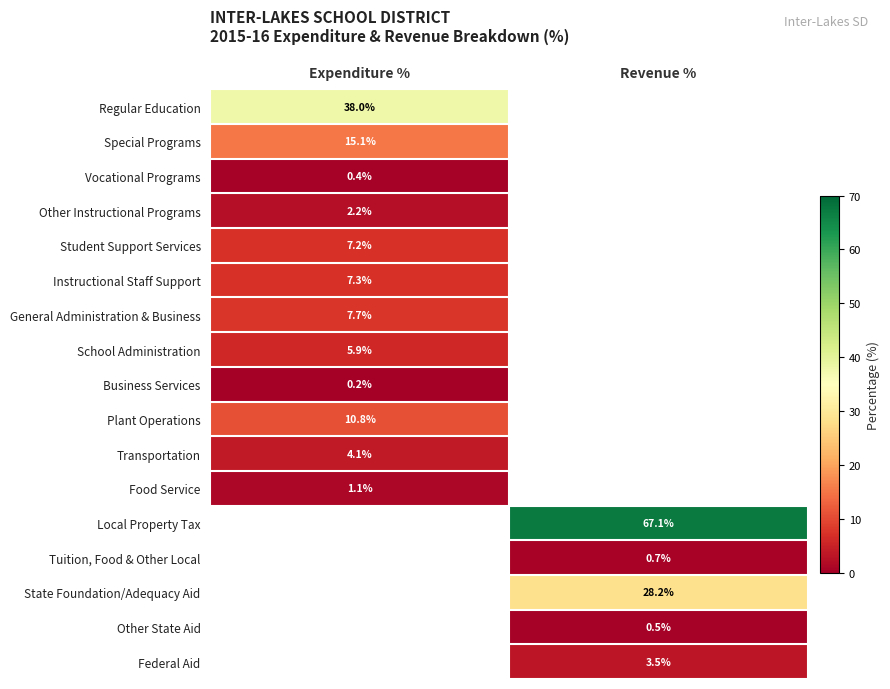

The School Administration series shows 2.4 at Expenditure %. True or false?

False